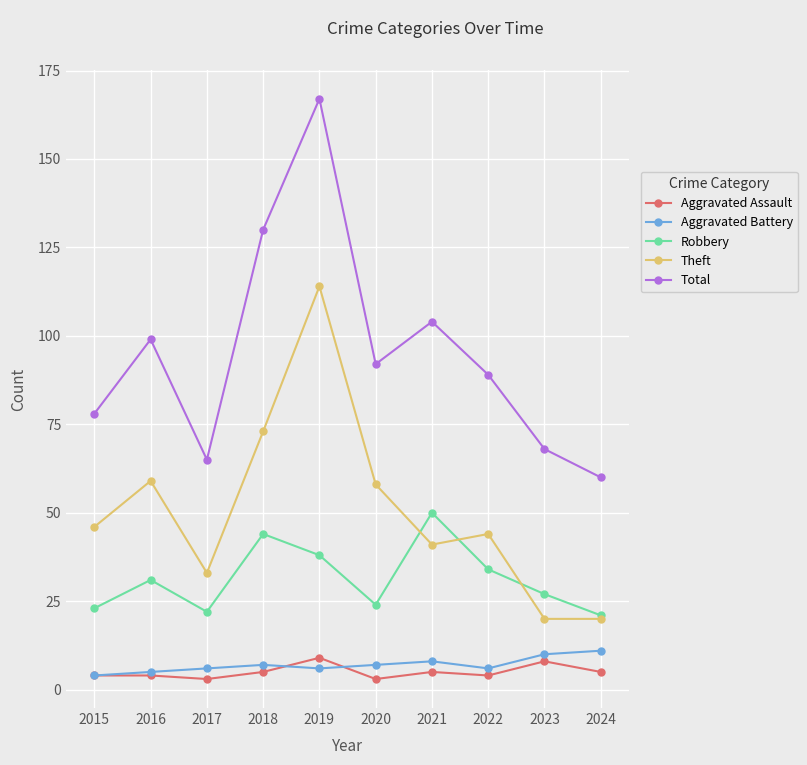

What value does the Theft series have at 2018?

73